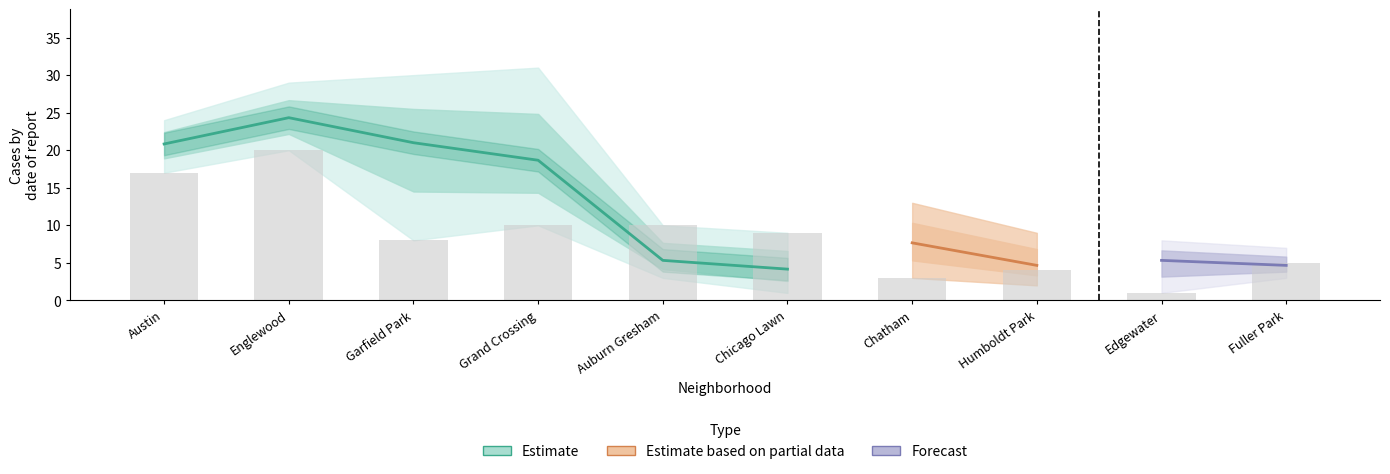

Are the bars grouped side by side (vs. stacked)?

Yes